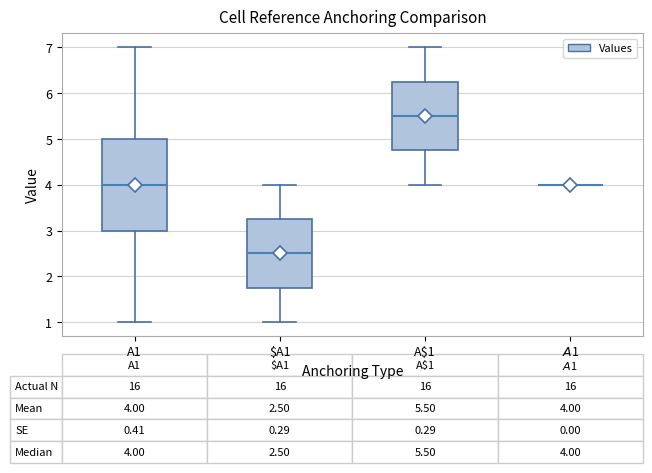

Comparing the boxes themselves (not the whiskers), which one is the tallest?

A1